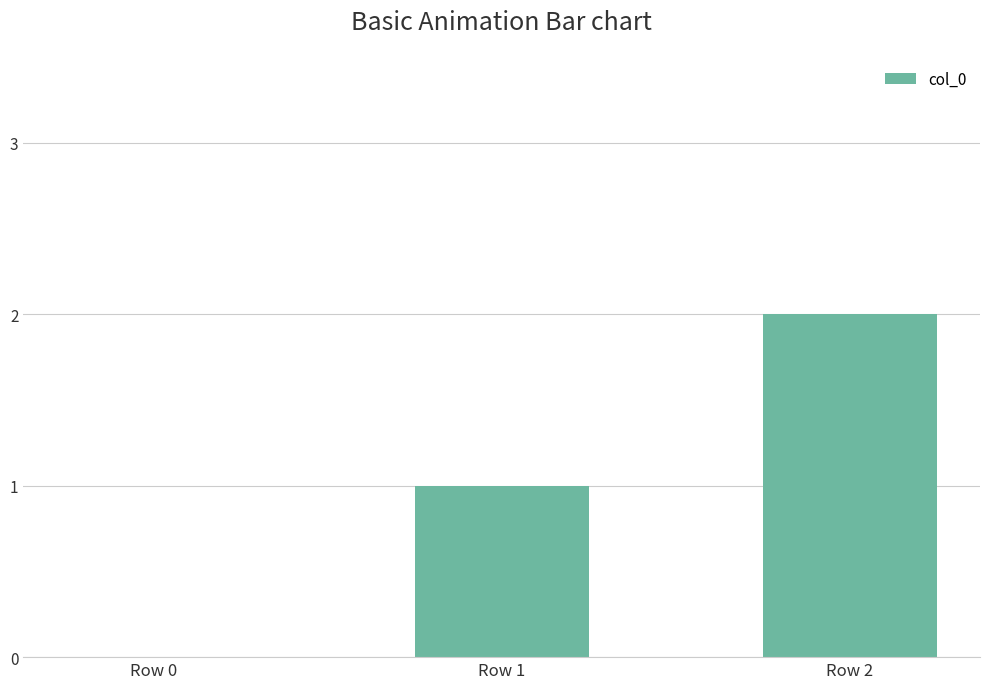

The value at Row 2 is 2. True or false?

True